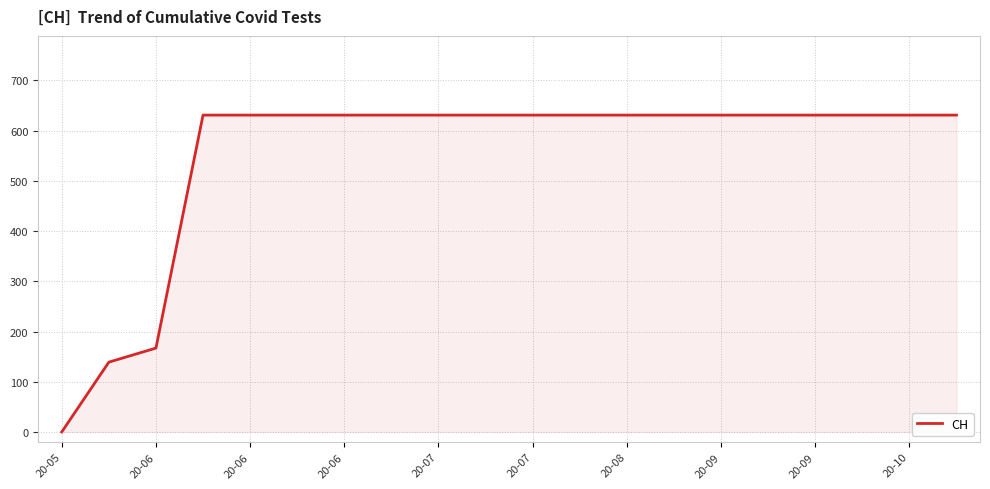

What is the difference between the maximum and minimum values?

631